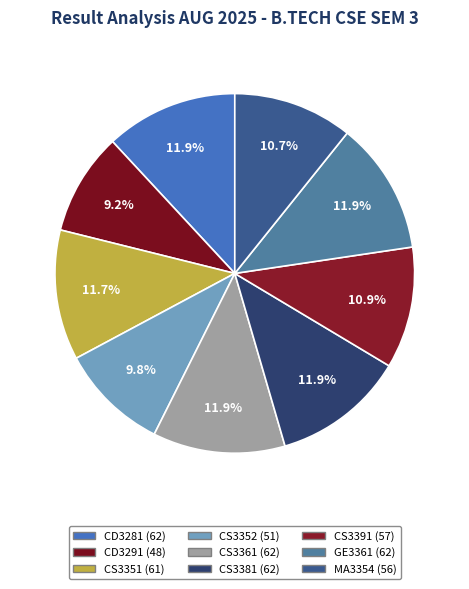

Rank the categories by value from lowest to highest.

CD3291, CS3352, MA3354, CS3391, CS3351, CD3281, CS3361, CS3381, GE3361